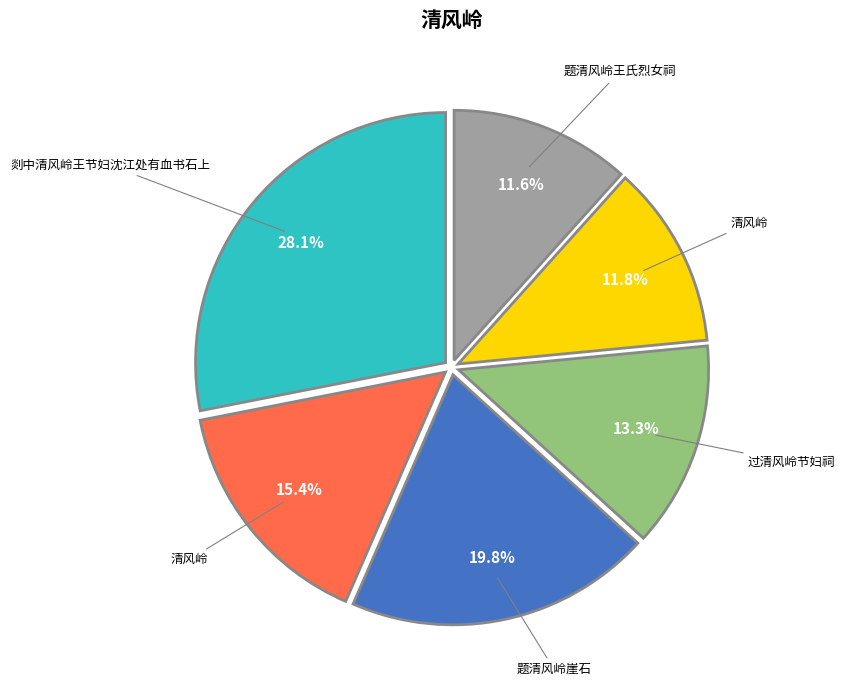

Is there any slice that represents more than half of the pie?

No